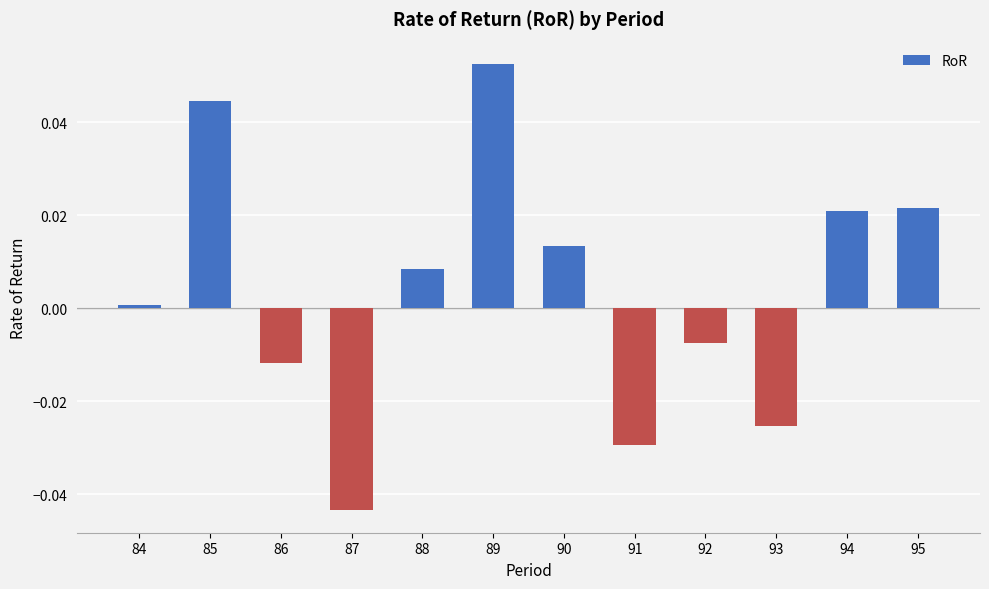

Where does the data first go above 0?

84